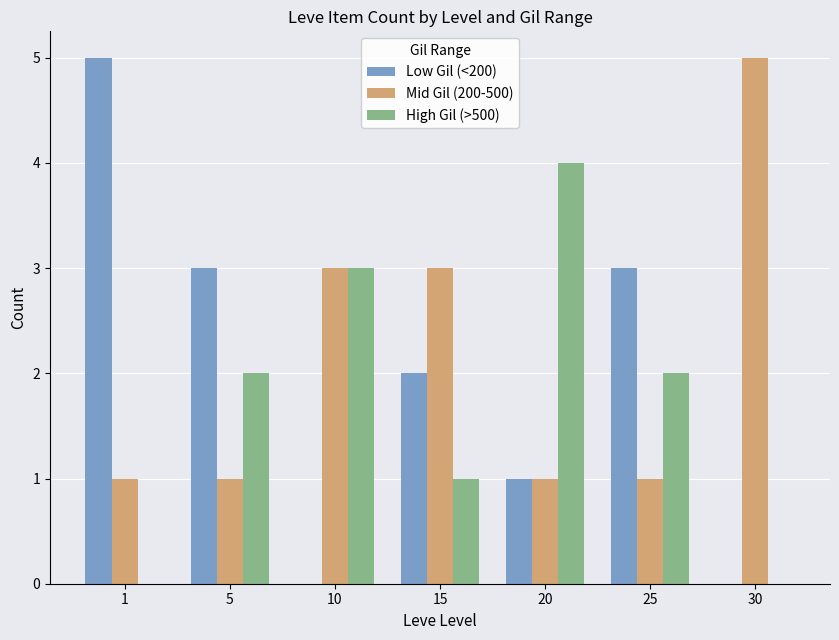

How many series are shown in this chart?

3